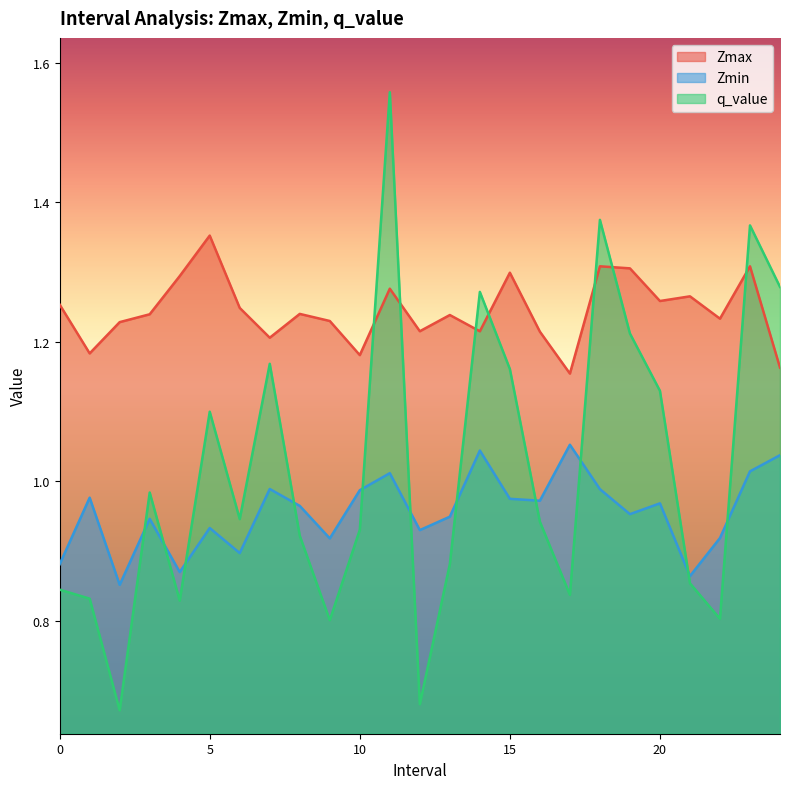

True or false: Zmax and Zmin intersect in this chart.

False